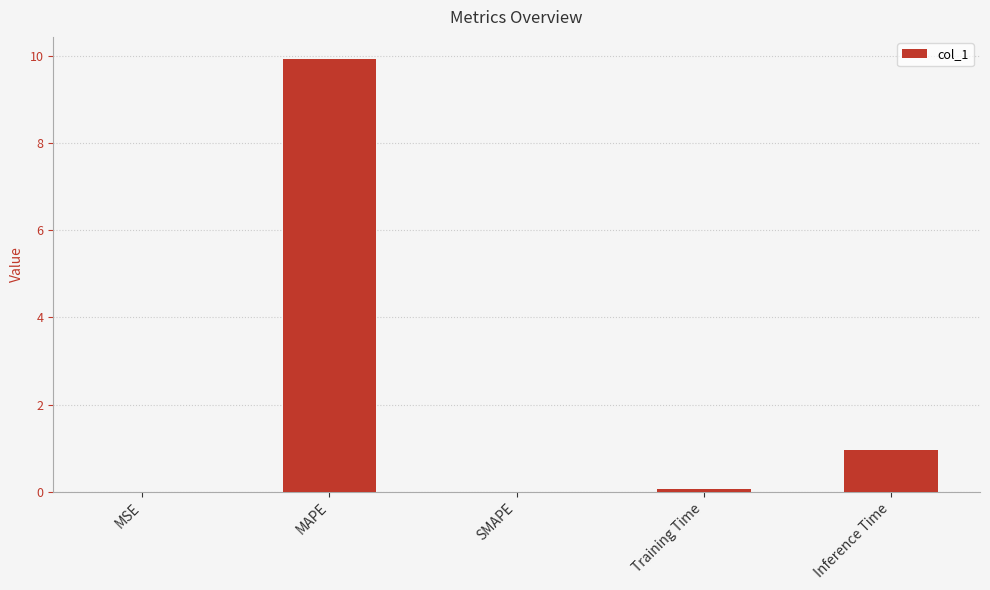

What is the greatest value displayed?

9.9